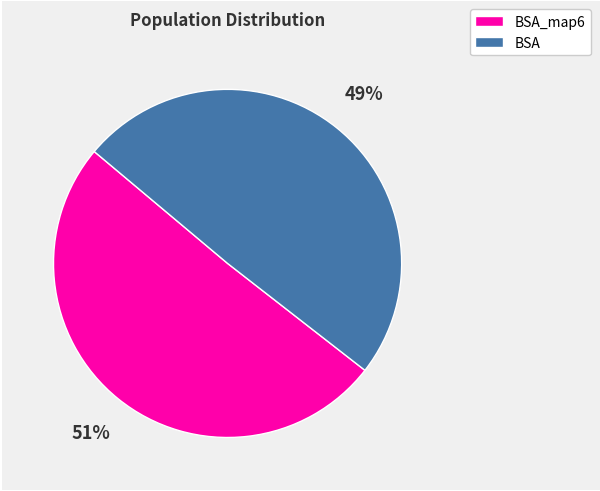

To the nearest percent, what is the average slice percentage?

50%